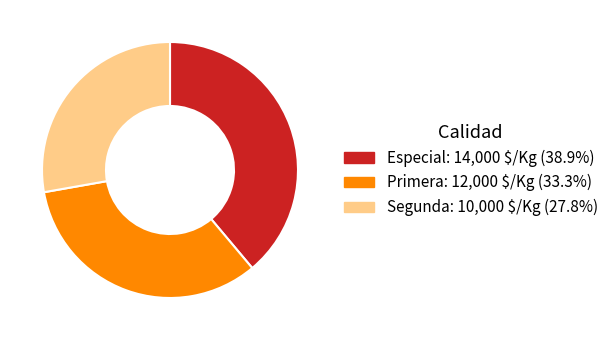

Which has a higher value, Primera or Segunda?

Primera